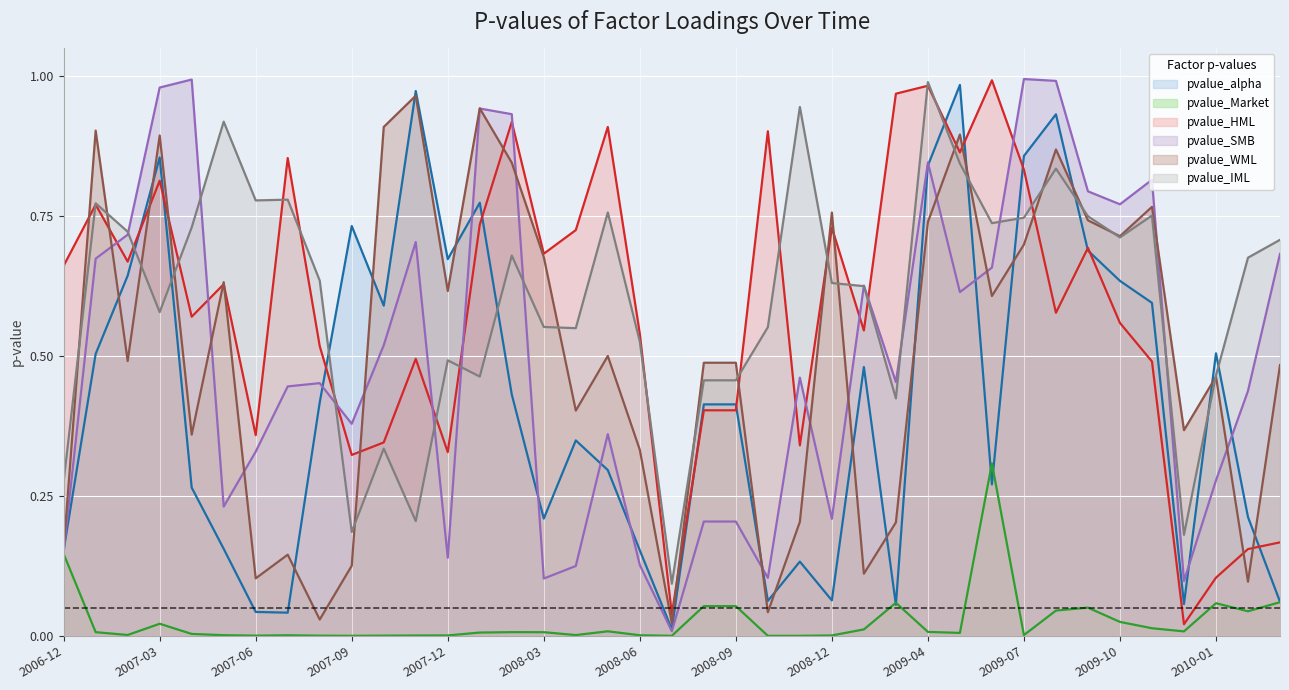

What is the difference between the pvalue_IML values at 2007-05 and 2007-02?

0.2